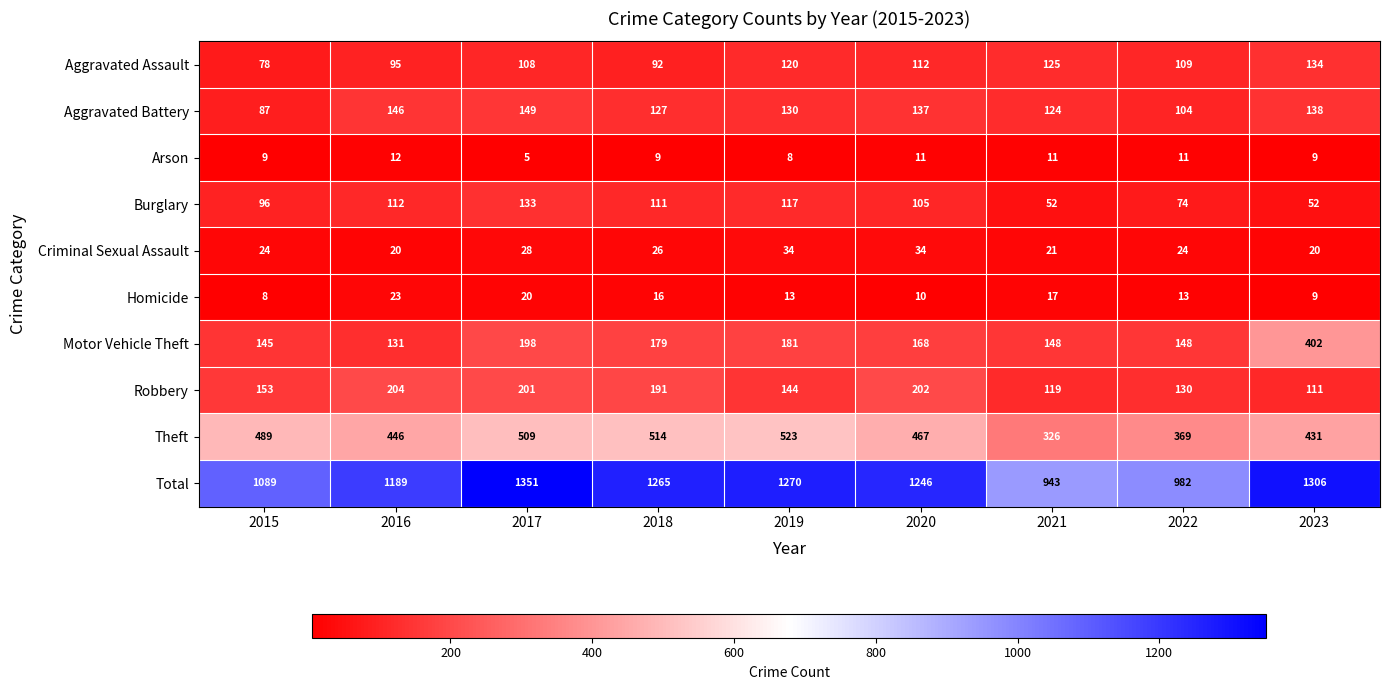

What is the difference between the second highest and minimum values in the Aggravated Battery series?

59